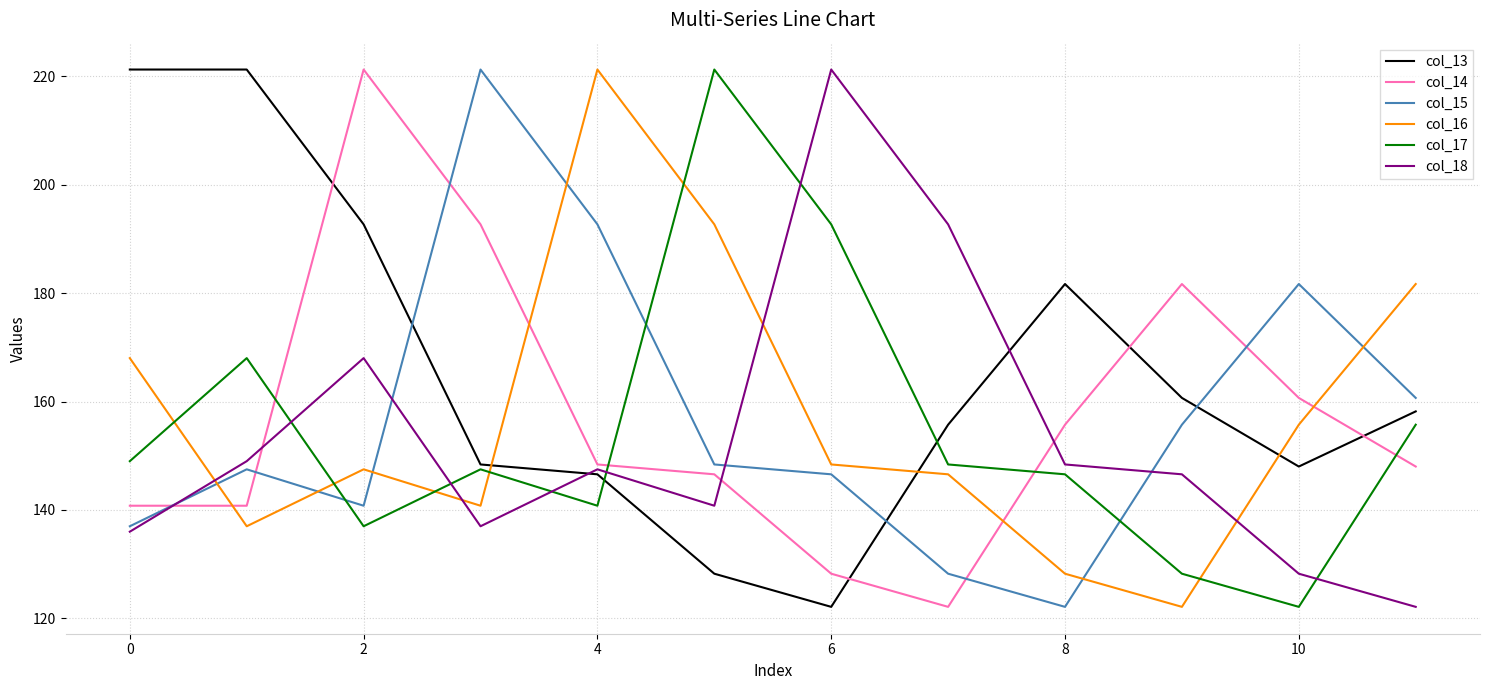

Which series has the largest total across all categories?

col_13